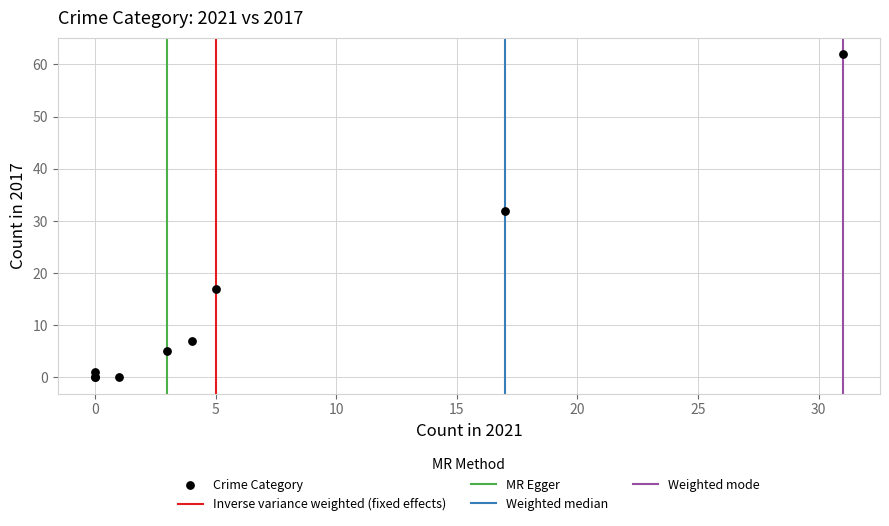

What Y value in the scatter plot is closest to 31?

32